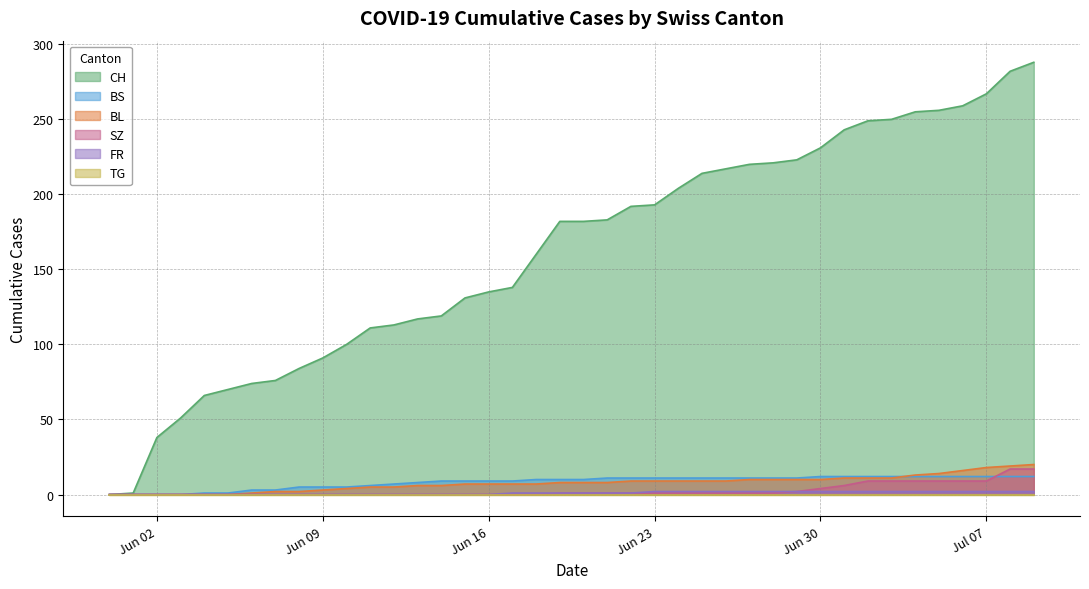

Which series has the largest total across all categories?

CH